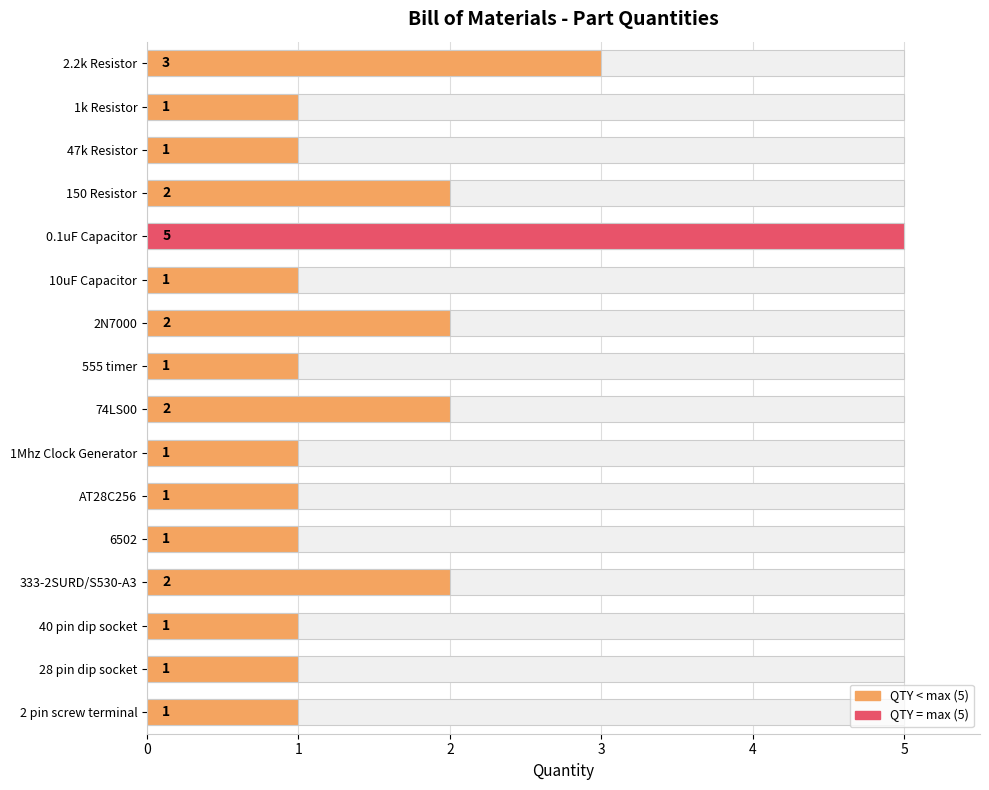

What is the value of the 9th bar from the left?

2